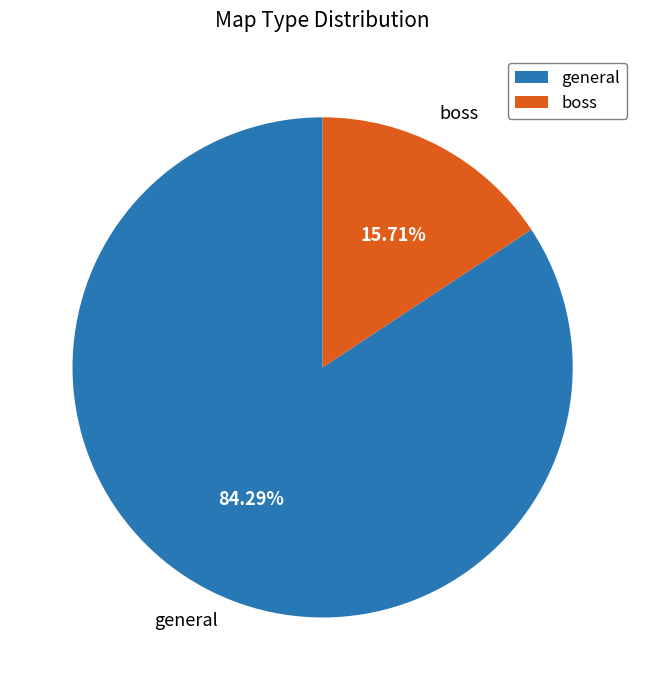

How many slices are in this pie chart?

2